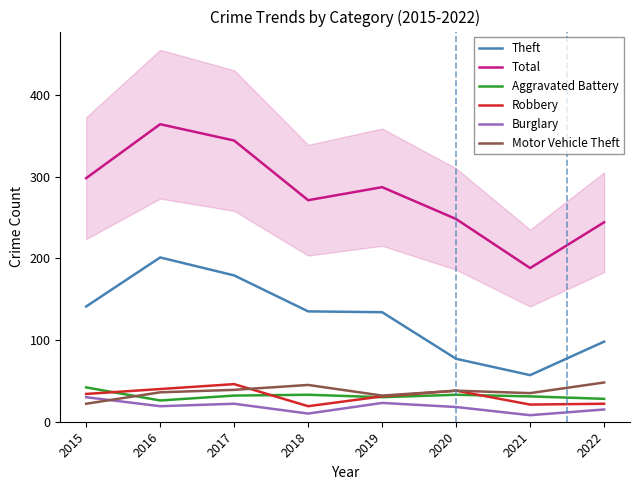

What is the smallest value displayed?

8